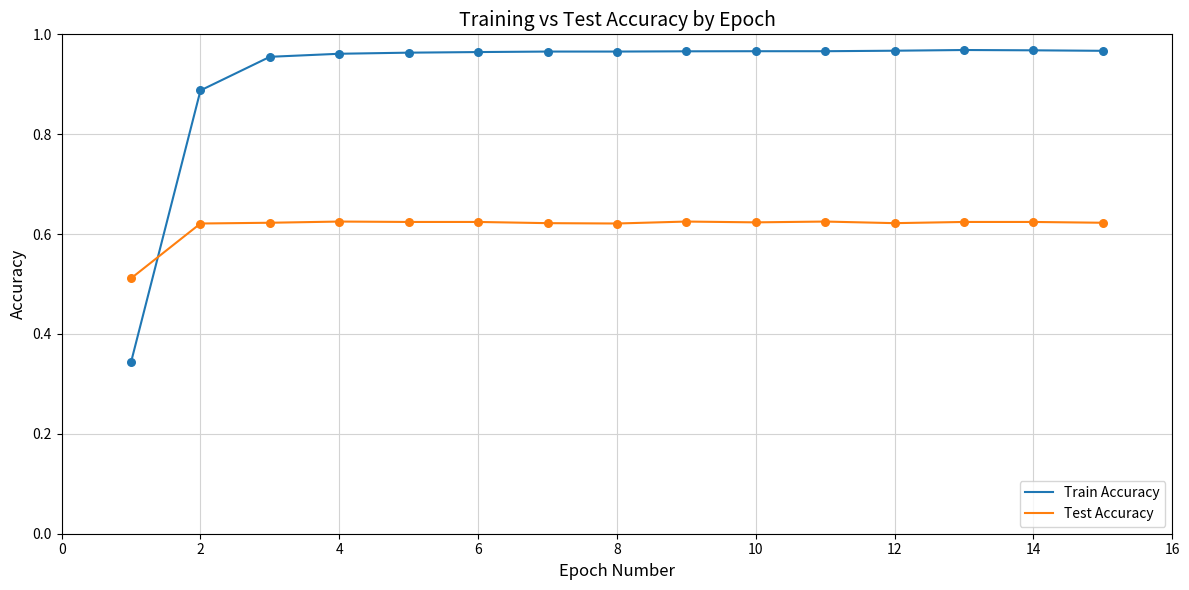

Which series has the largest range (max minus min)?

Train Accuracy